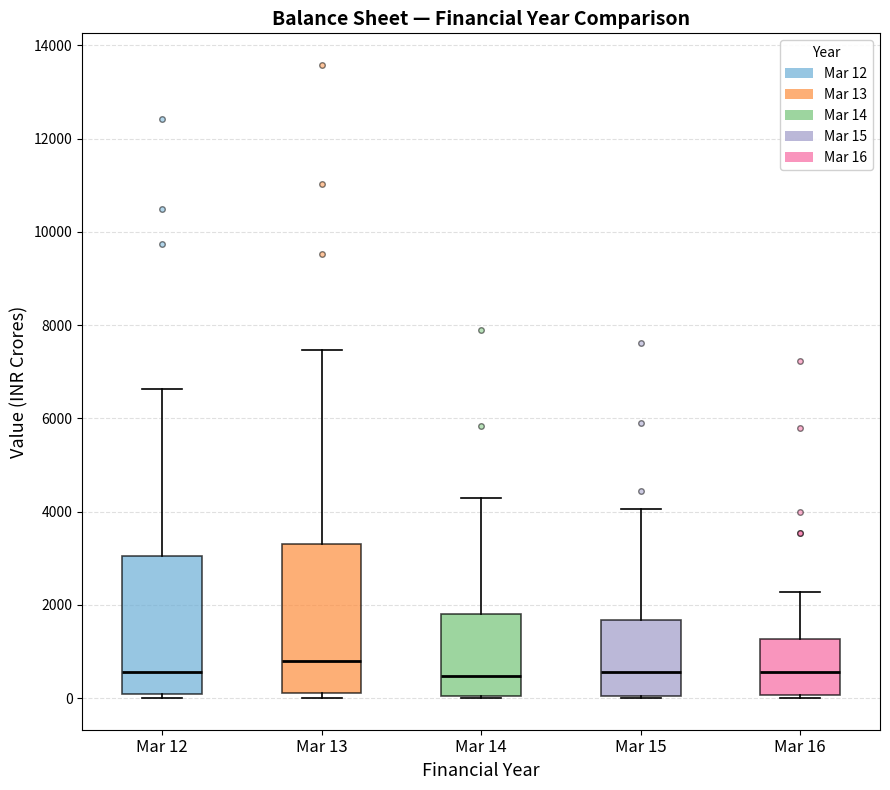

Which box is the tallest, from its lower edge to its upper edge?

Mar 13